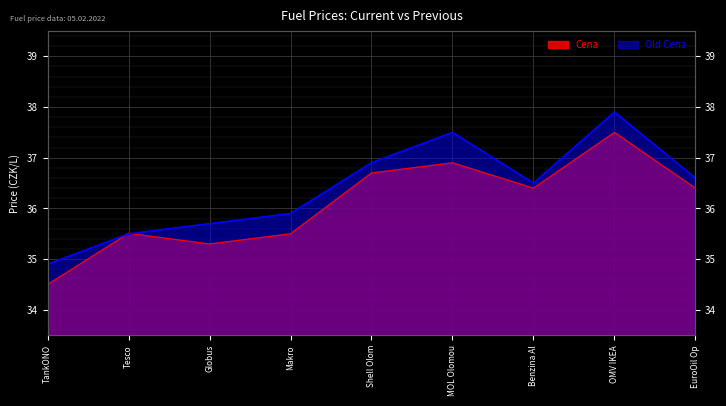

What is the total value across all series at Shell Olom?

73.6